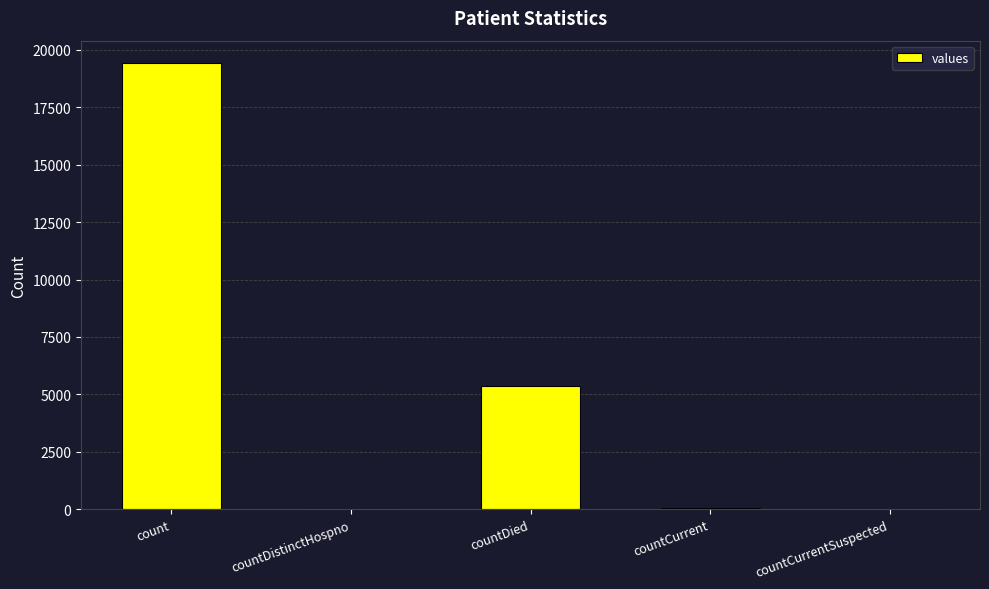

Read the value at countDied.

5357